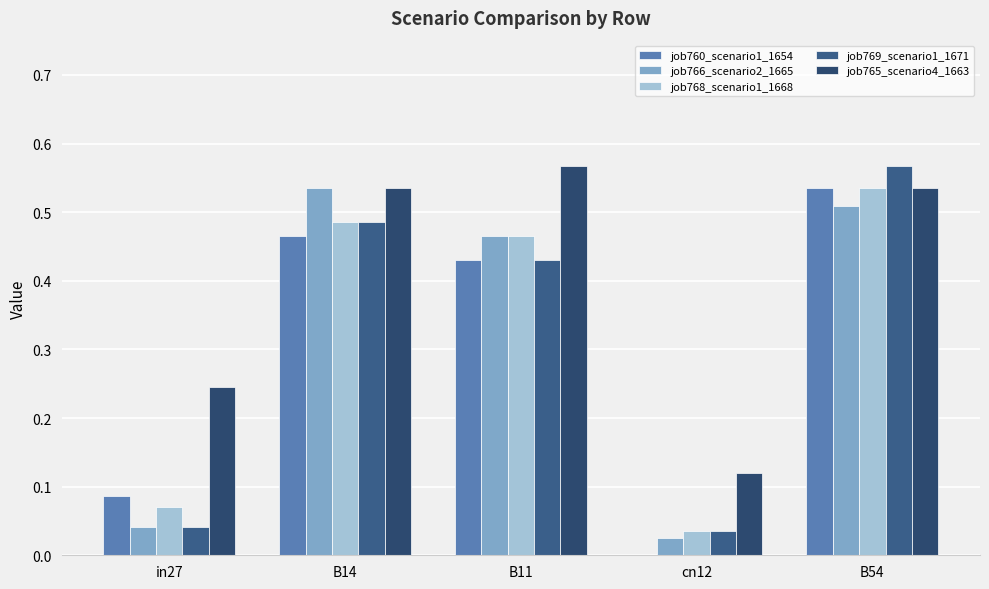

What is the label of the 3rd bar from the left?

B11